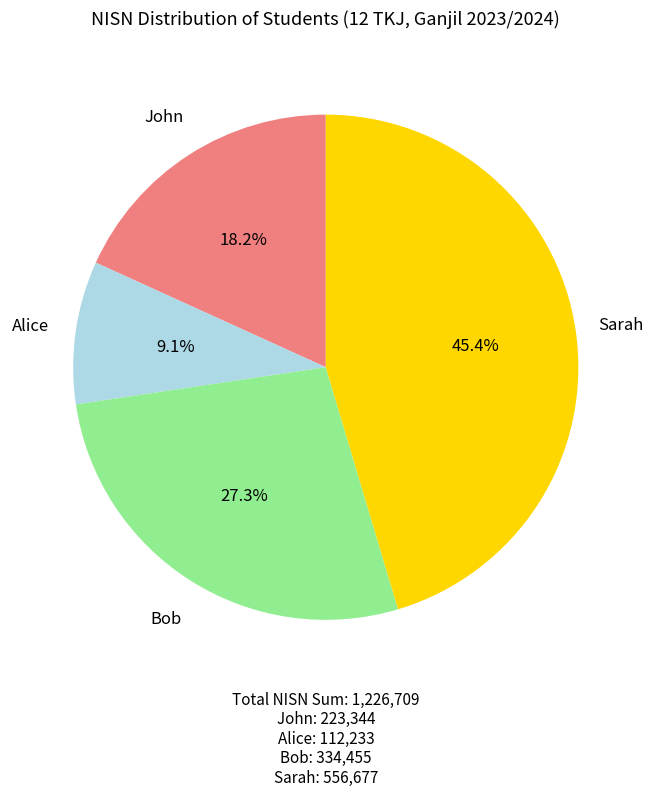

To the nearest percent, what percentage of the pie is Bob?

27%